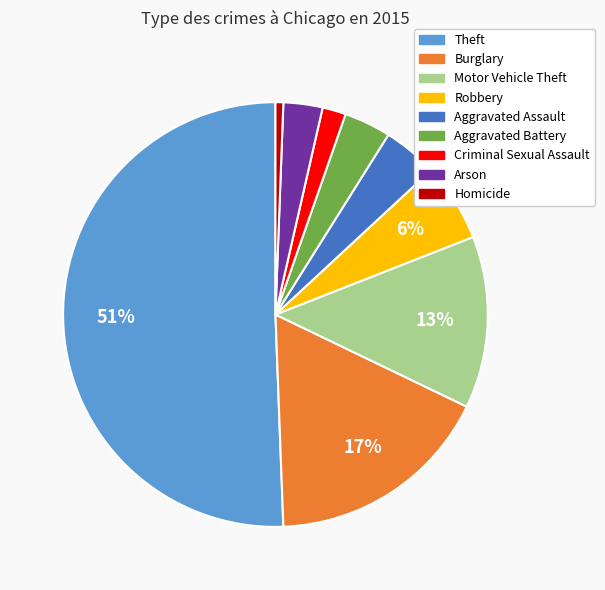

The Criminal Sexual Assault slice represents 14% of the pie. True or false?

False